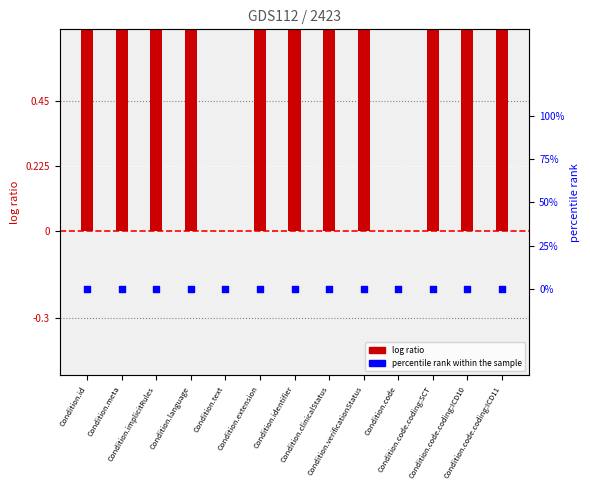

What is the total value across all series at Condition.verificationStatus?

1